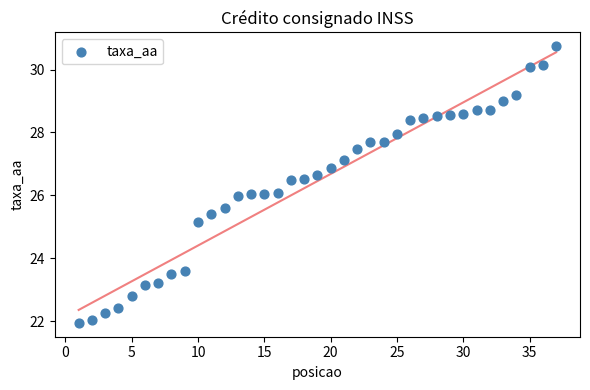

What is the range of X values (max minus min)?

36.0